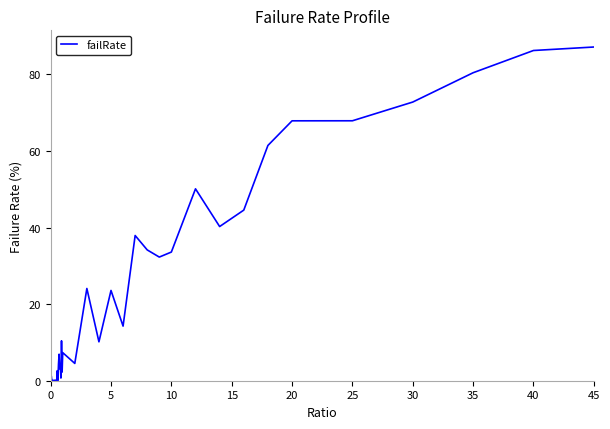

What is the greatest value displayed?

87.1